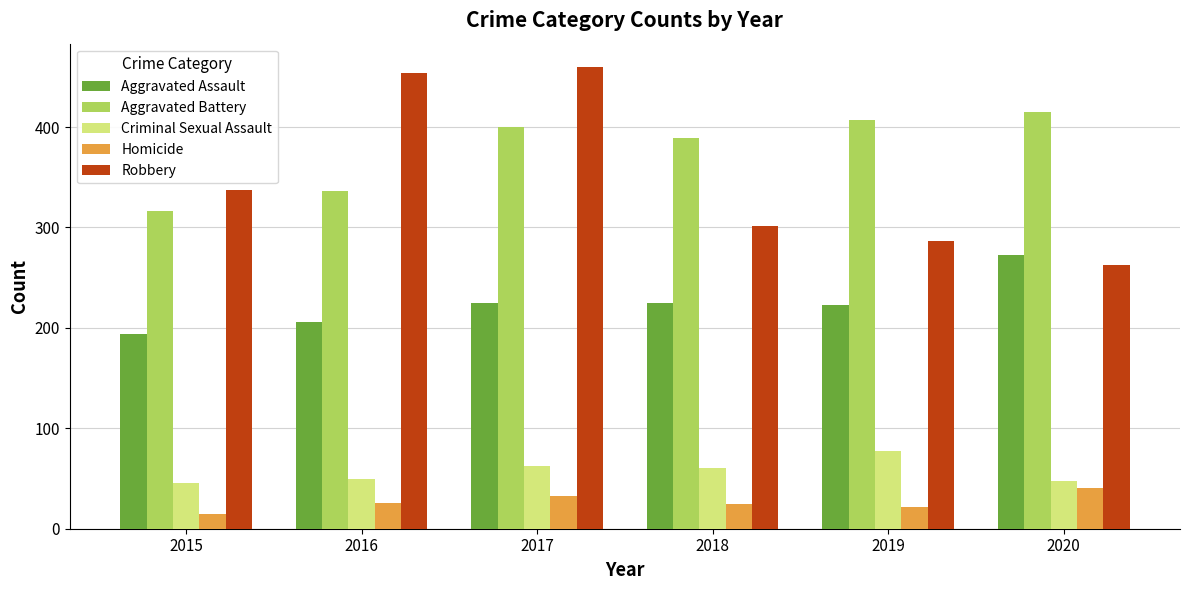

The Aggravated Battery series shows 407 at 2019. True or false?

True